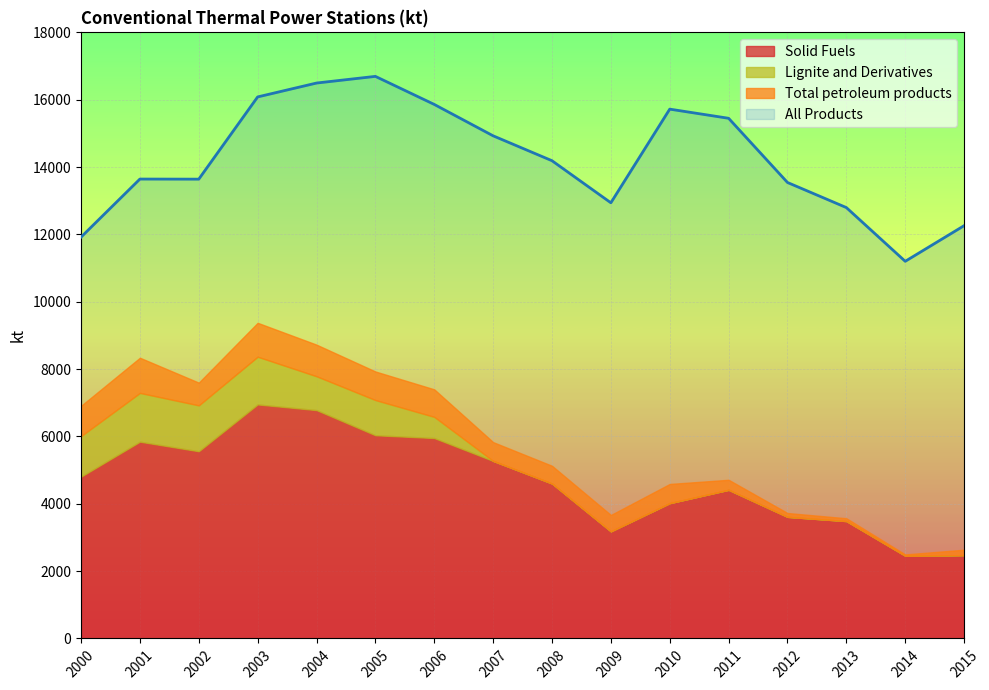

What is the minimum value for All Products?

11200.8